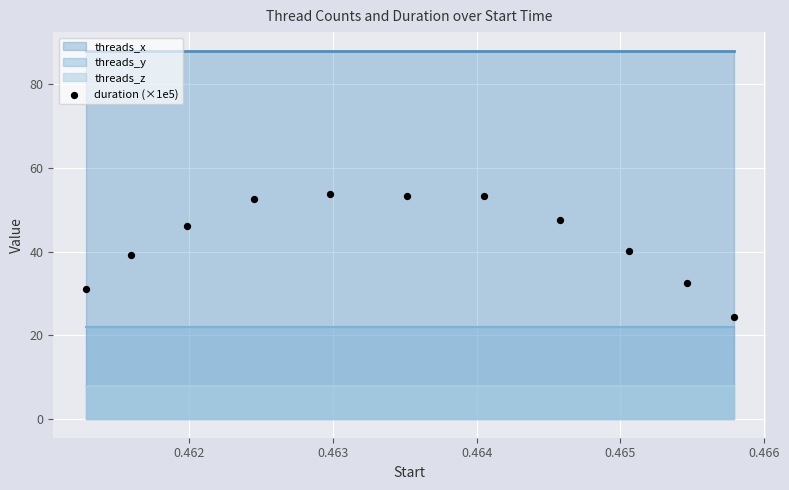

What is the average X value?

0.5